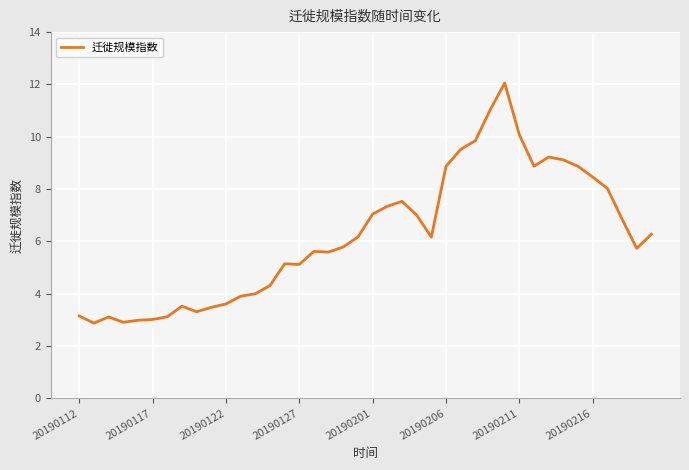

What is the smallest value displayed?

2.9